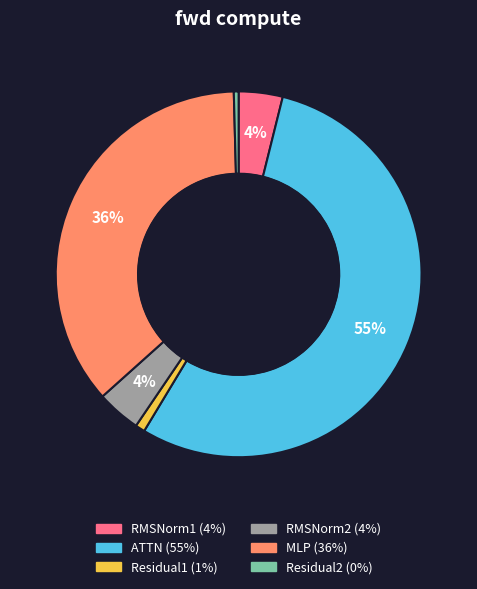

What percentage is the MLP slice, to the nearest percent?

36%